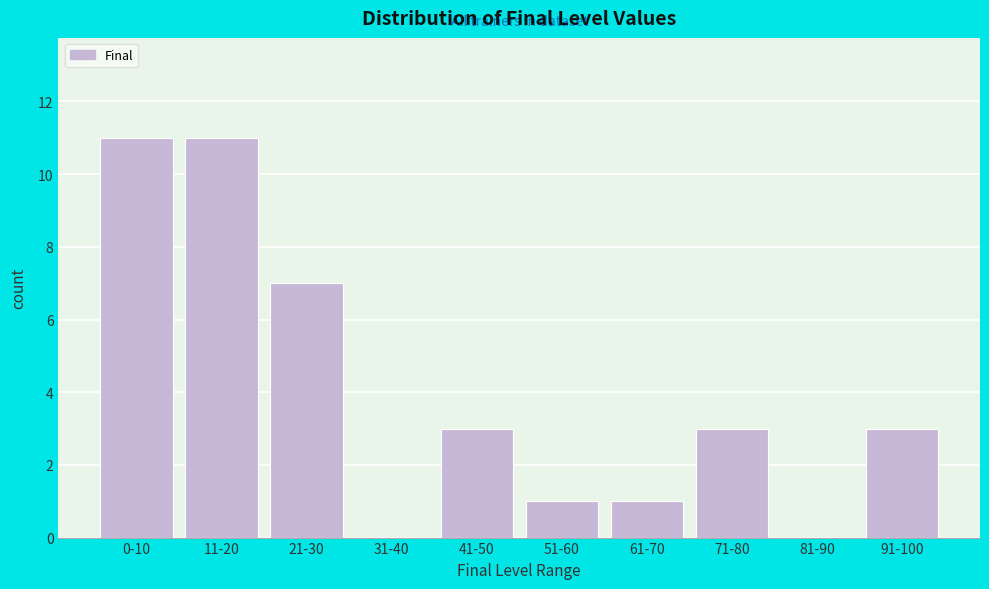

Reading left to right, extract all data points from this chart.

0-10=11	11-20=11	21-30=7	31-40=0	41-50=3	51-60=1	61-70=1	71-80=3	81-90=0	91-100=3